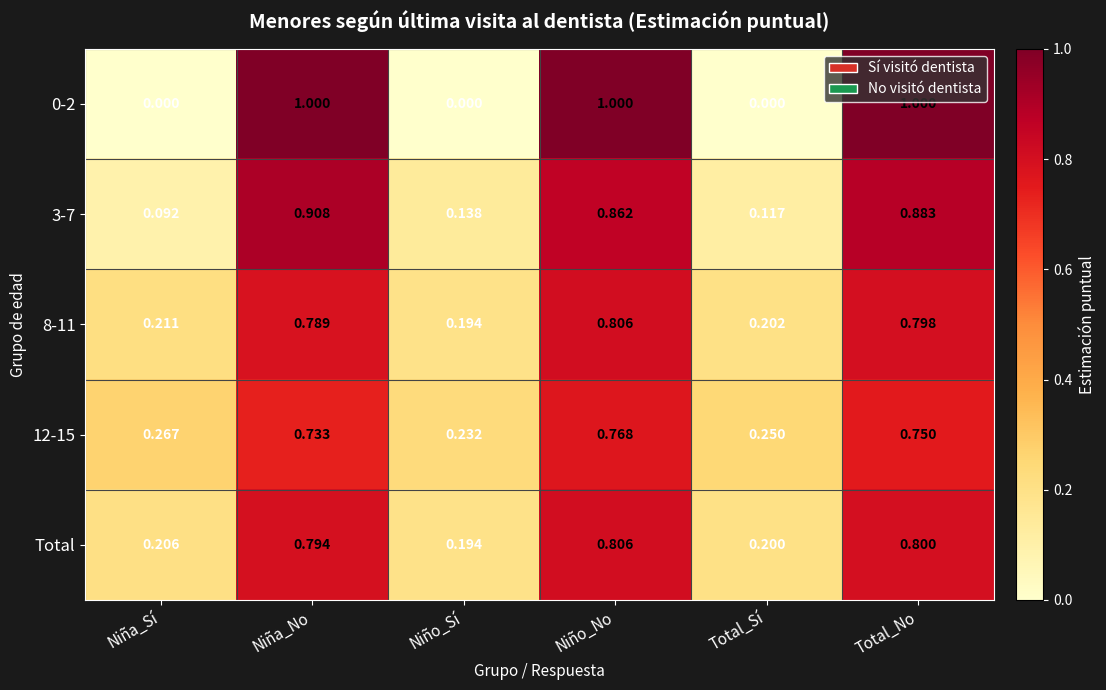

How many categories are shown in the chart?

6